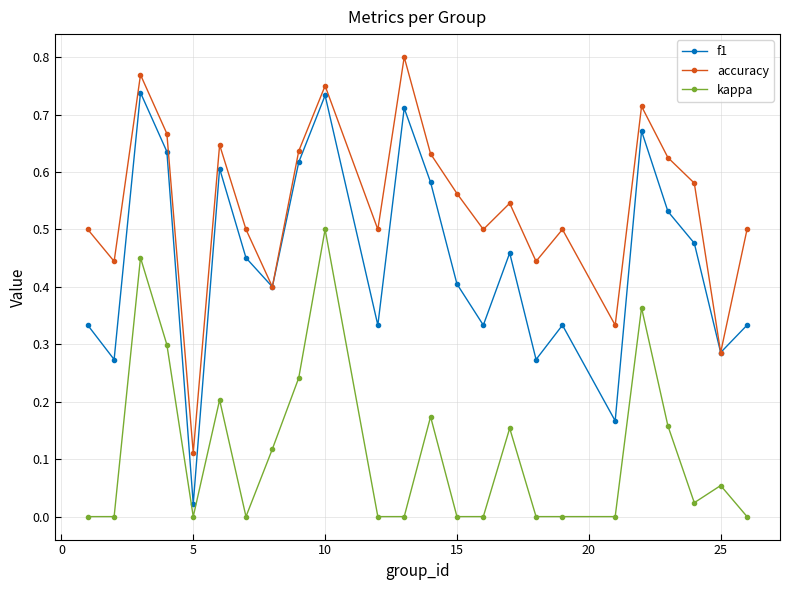

Which series has the widest spread of values?

f1